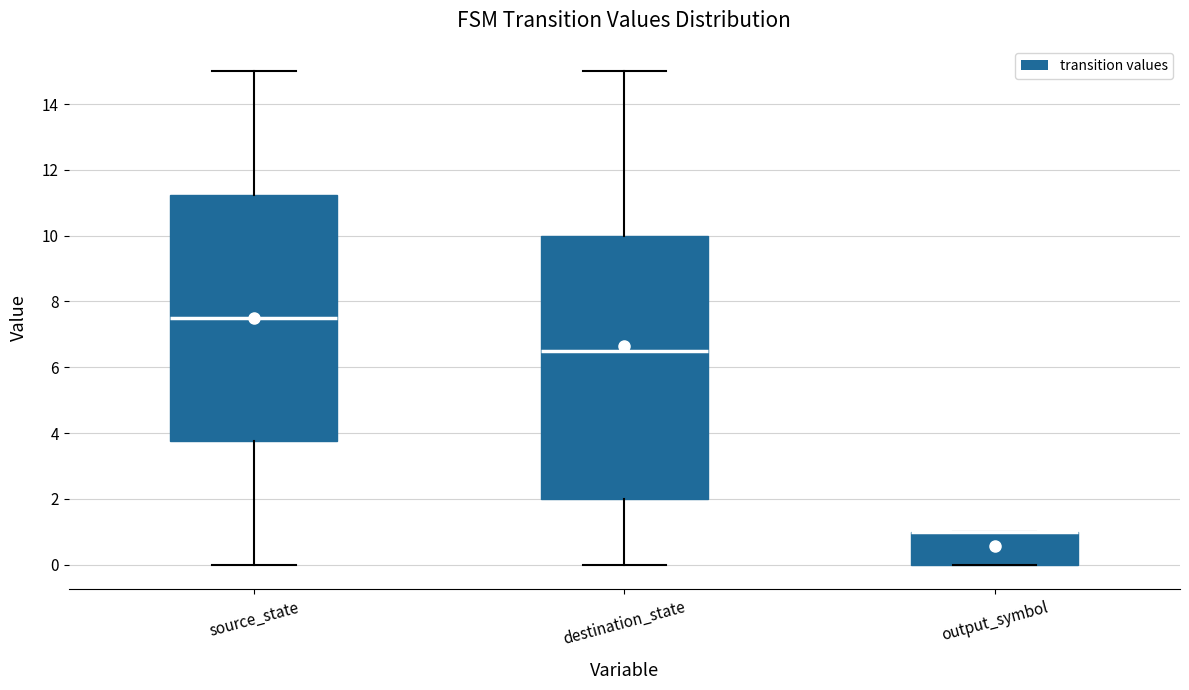

Where does the median line of the box for source_state sit on the y-axis? The values are not printed on the chart, so give them approximately, as read against the axis.

7.6